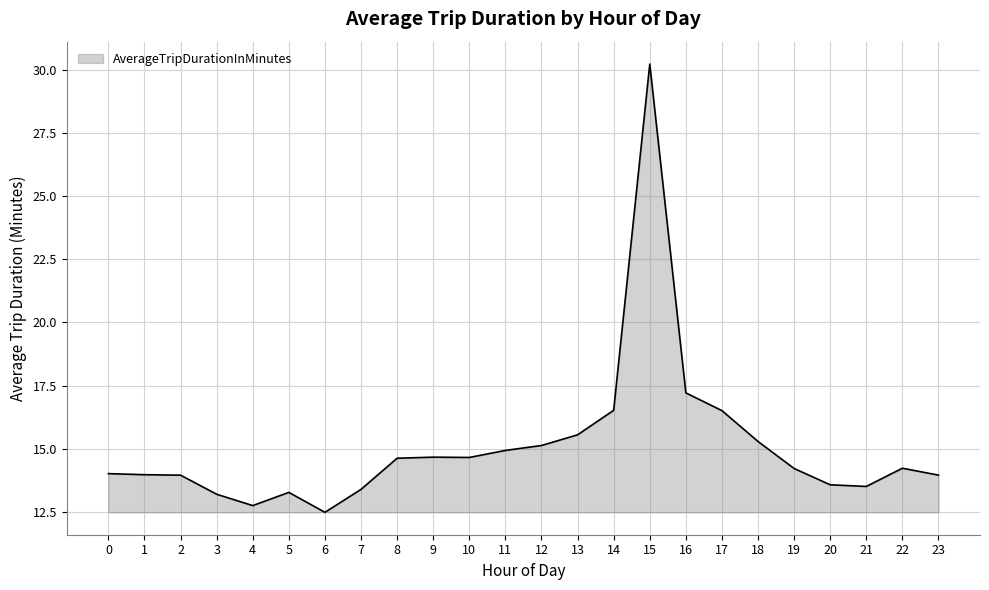

What is the greatest value displayed?

30.2